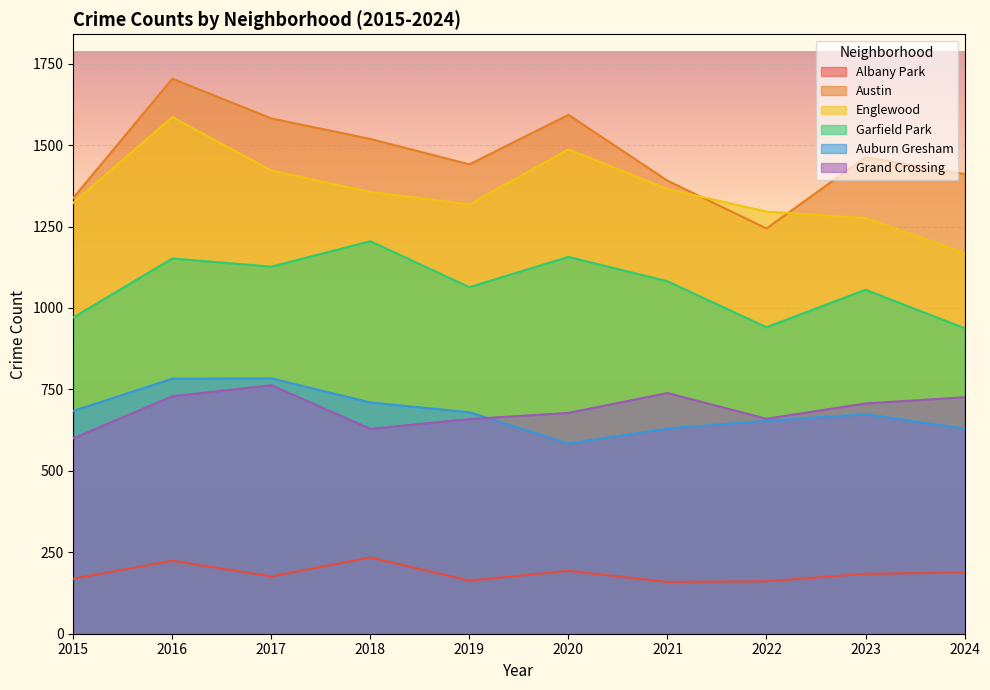

Which category has the highest value across all series?

2016